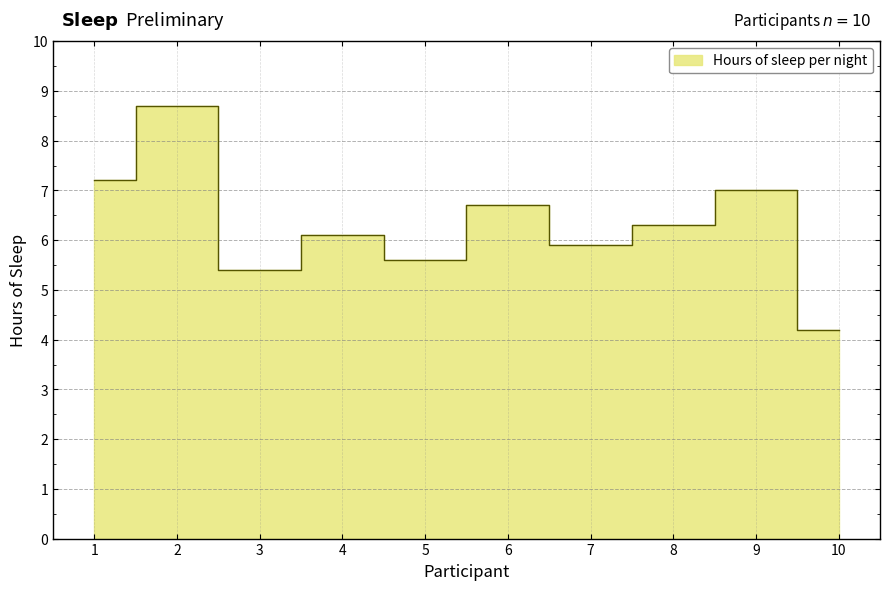

What is the difference between the maximum and minimum values?

4.5